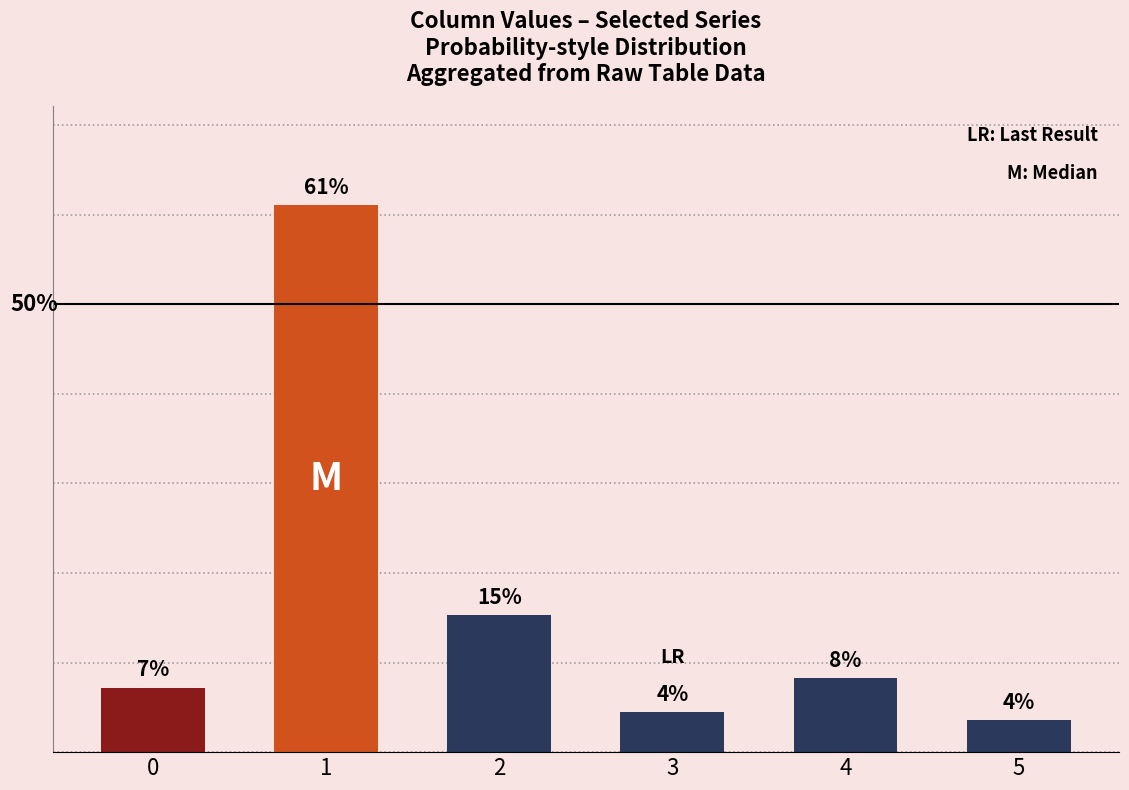

Are the bars horizontal?

No